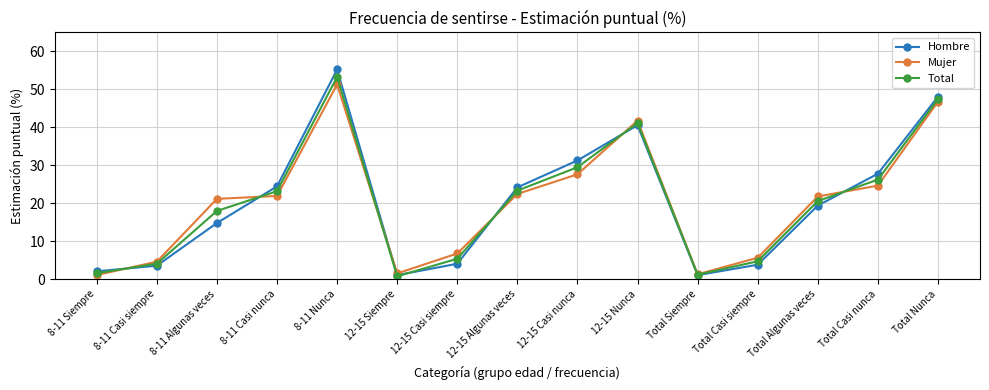

Is it true that Mujer equals 24.6 at Total Casi nunca?

True